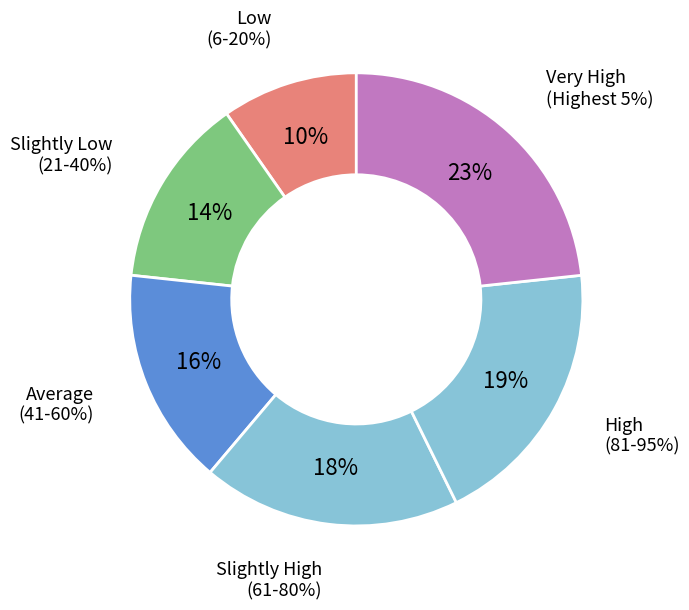

What portion of the pie excludes Slightly Low (21-40%)?

86.4%